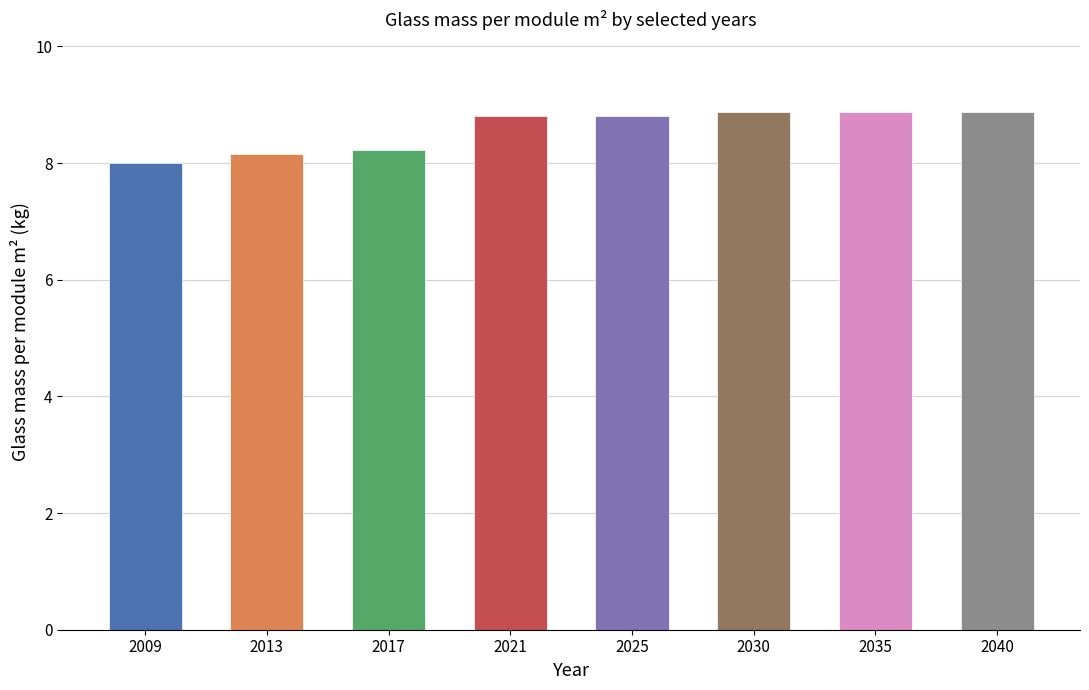

What is the average value?

8.6